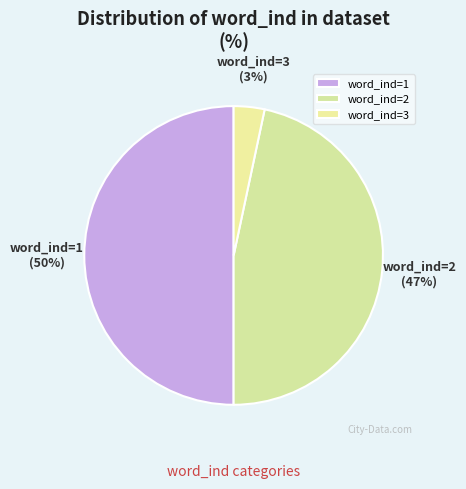

The word_ind=3 slice represents 3% of the pie. True or false?

True